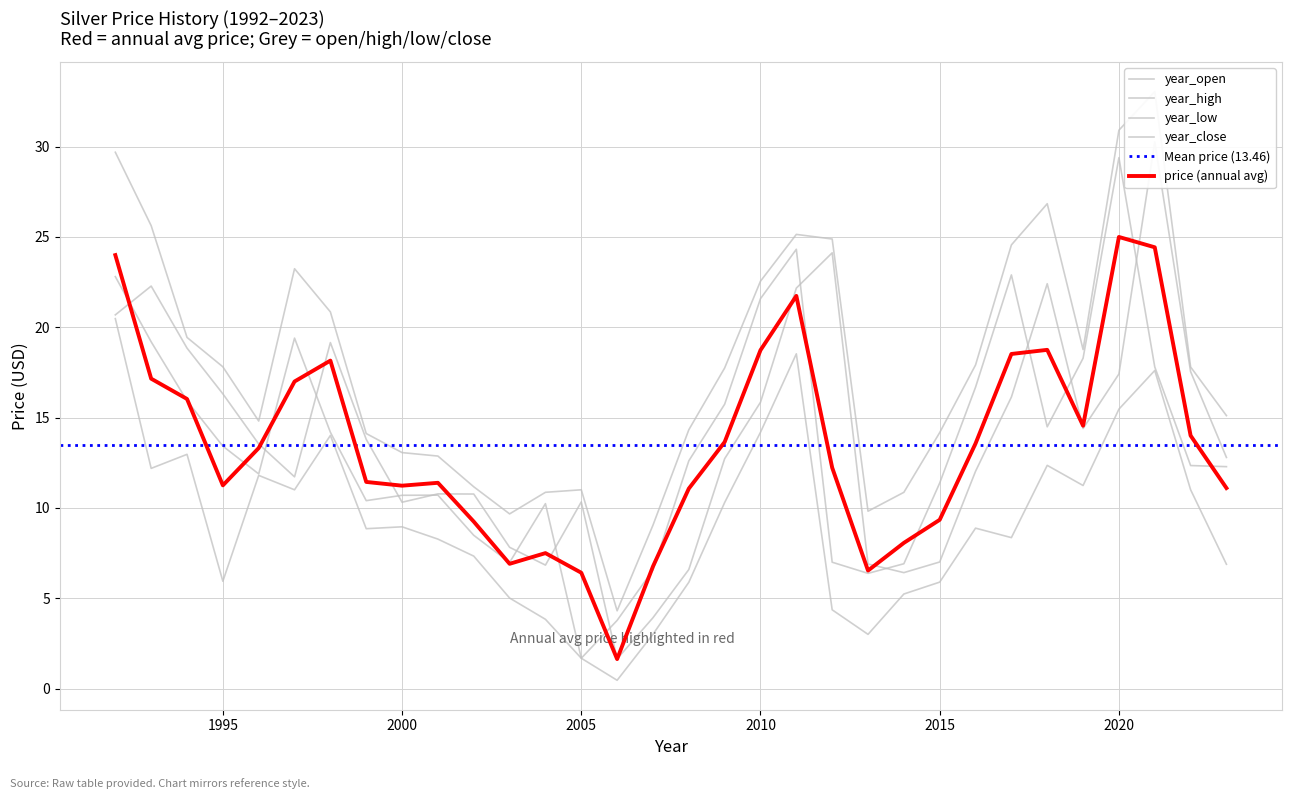

In year_open, how many points are higher than both neighbors (excluding endpoints)?

6